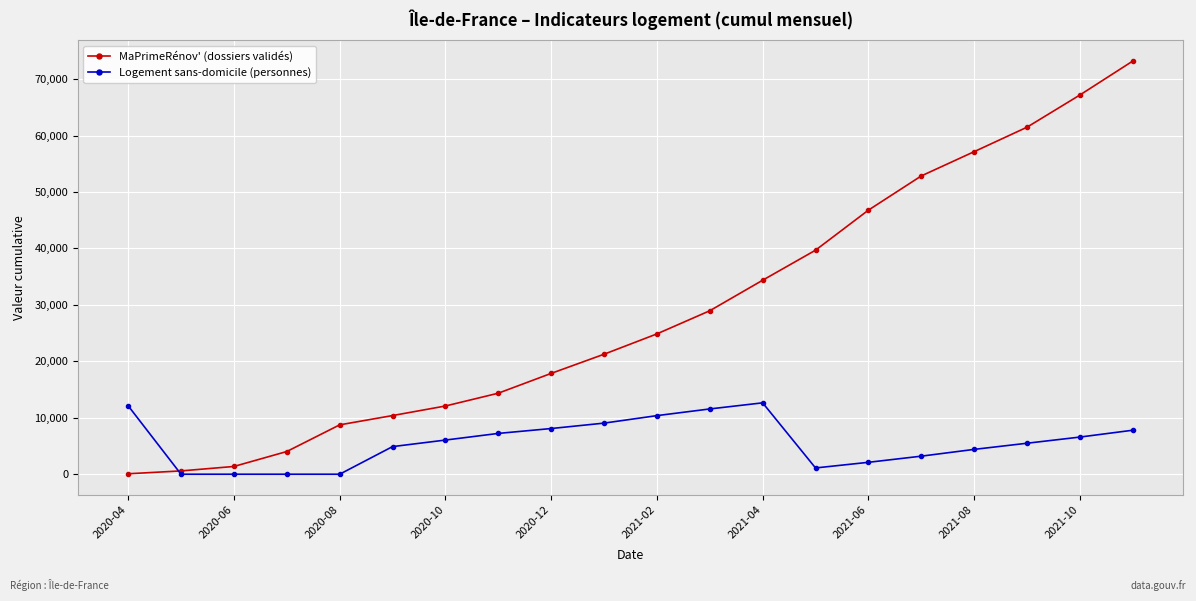

Which series has the largest total across all categories?

MaPrimeRénov' (dossiers validés)